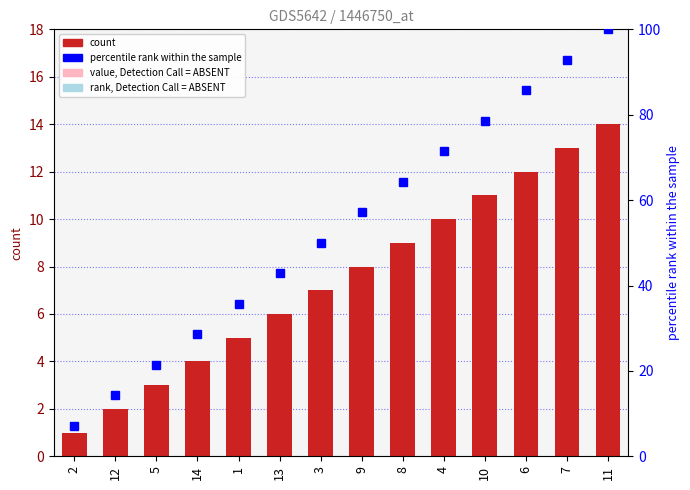

Count the number of data series in this chart.

2